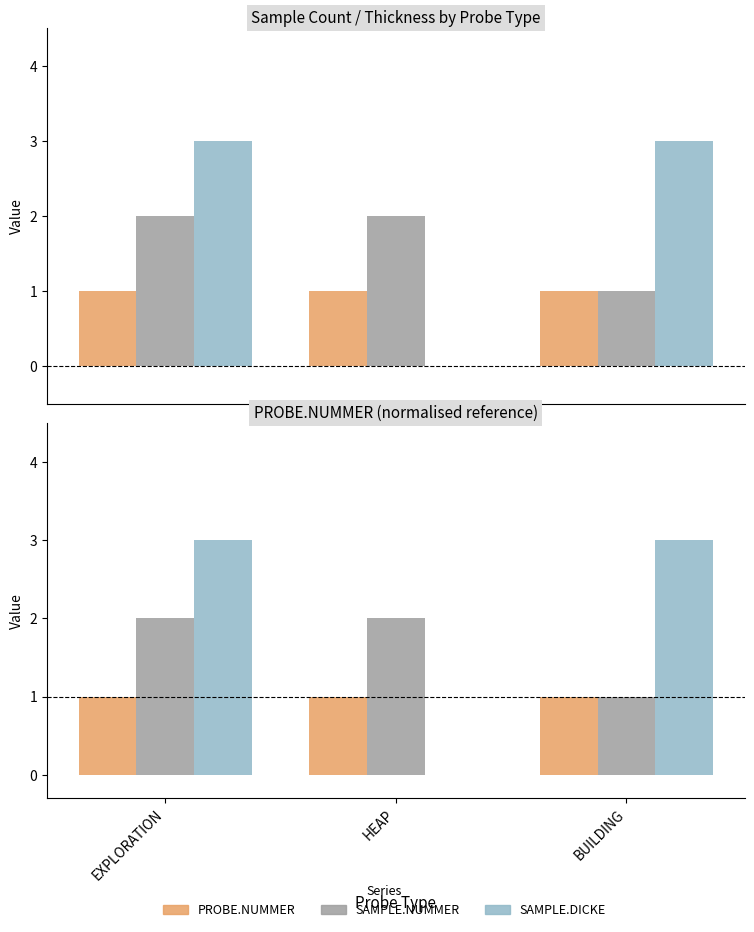

Which has a higher value, HEAP or EXPLORATION?

HEAP